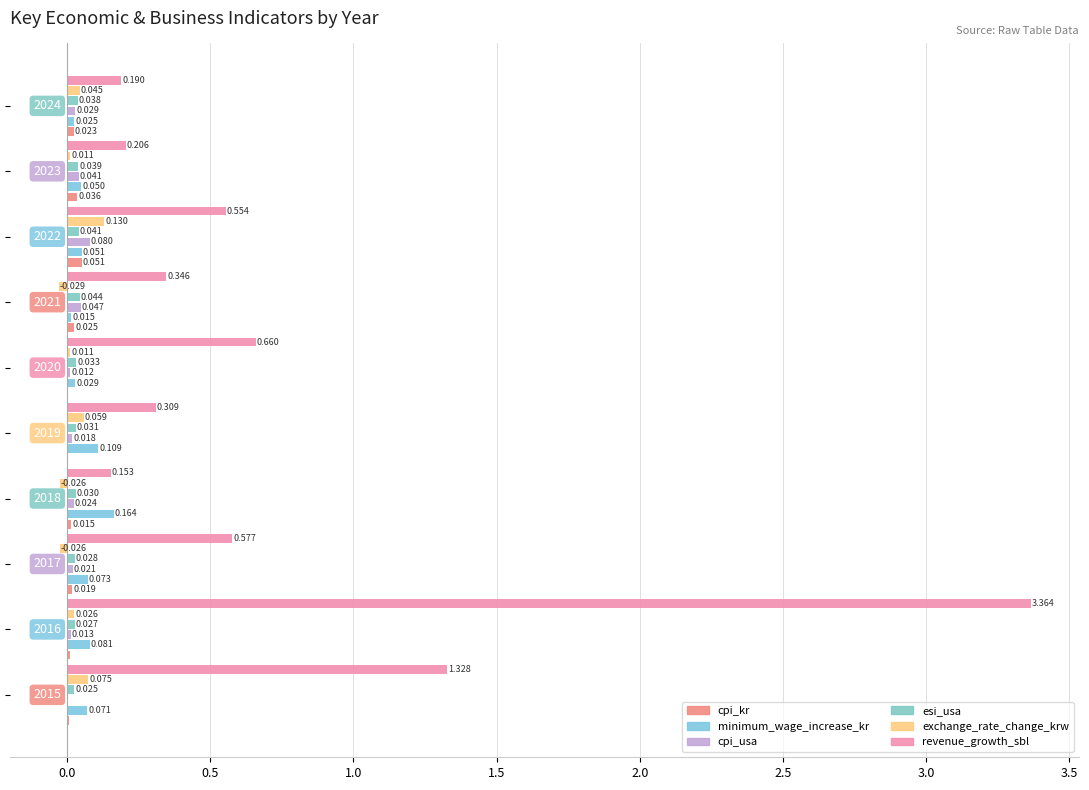

How many data points does each series have?

10